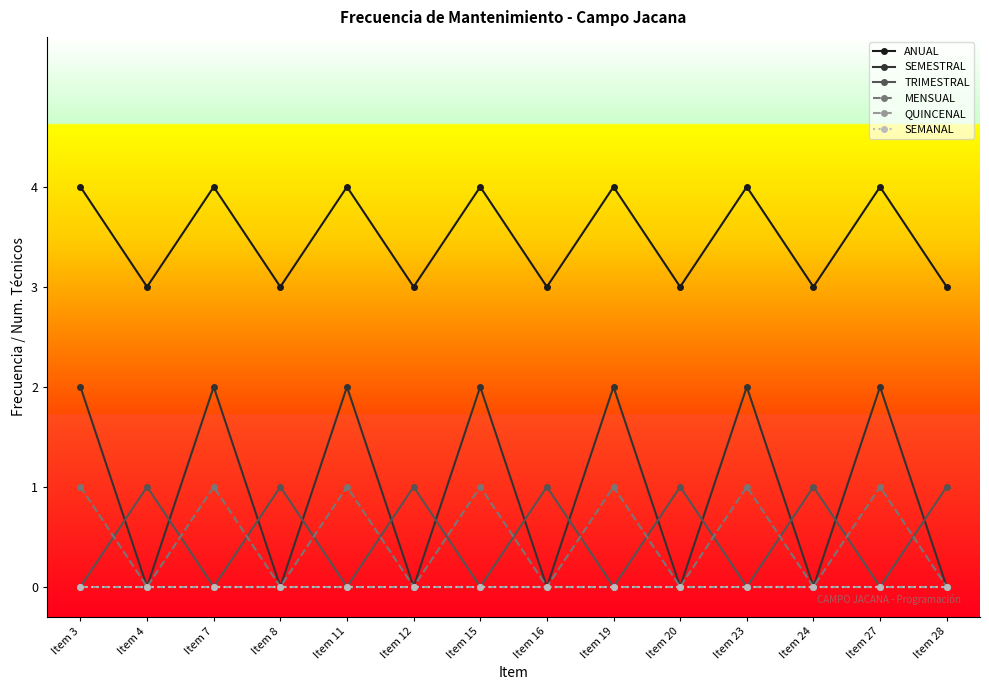

Reading right to left, transcribe all the data shown in this chart.

ANUAL: Item 28=3	Item 27=4	Item 24=3	Item 23=4	Item 20=3	Item 19=4	Item 16=3	Item 15=4	Item 12=3	Item 11=4	Item 8=3	Item 7=4	Item 4=3	Item 3=4
SEMESTRAL: Item 28=0	Item 27=2	Item 24=0	Item 23=2	Item 20=0	Item 19=2	Item 16=0	Item 15=2	Item 12=0	Item 11=2	Item 8=0	Item 7=2	Item 4=0	Item 3=2
TRIMESTRAL: Item 28=1	Item 27=0	Item 24=1	Item 23=0	Item 20=1	Item 19=0	Item 16=1	Item 15=0	Item 12=1	Item 11=0	Item 8=1	Item 7=0	Item 4=1	Item 3=0
MENSUAL: Item 28=0	Item 27=1	Item 24=0	Item 23=1	Item 20=0	Item 19=1	Item 16=0	Item 15=1	Item 12=0	Item 11=1	Item 8=0	Item 7=1	Item 4=0	Item 3=1
QUINCENAL: Item 28=0	Item 27=0	Item 24=0	Item 23=0	Item 20=0	Item 19=0	Item 16=0	Item 15=0	Item 12=0	Item 11=0	Item 8=0	Item 7=0	Item 4=0	Item 3=0
SEMANAL: Item 28=0	Item 27=0	Item 24=0	Item 23=0	Item 20=0	Item 19=0	Item 16=0	Item 15=0	Item 12=0	Item 11=0	Item 8=0	Item 7=0	Item 4=0	Item 3=0